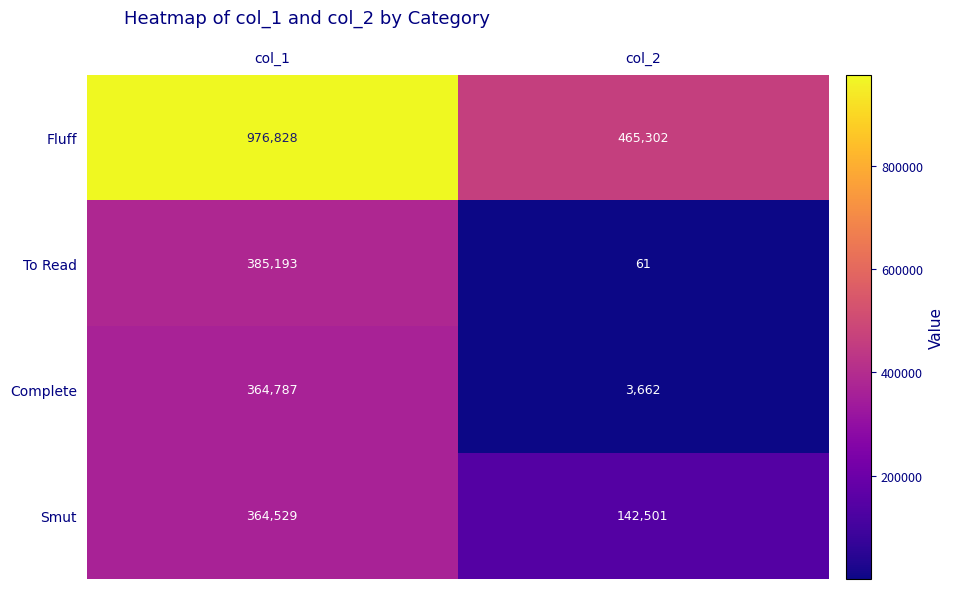

Which series has the largest total across all categories?

Fluff